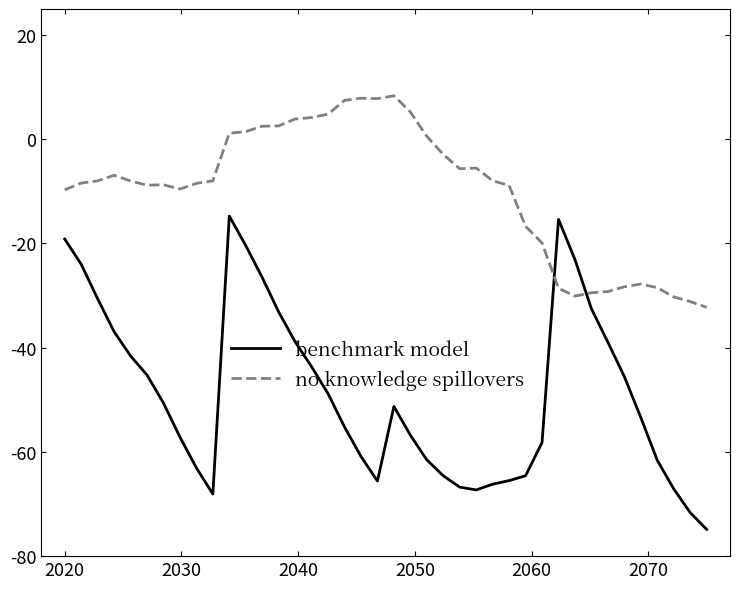

How many times do benchmark model and no knowledge spillovers cross each other?

2